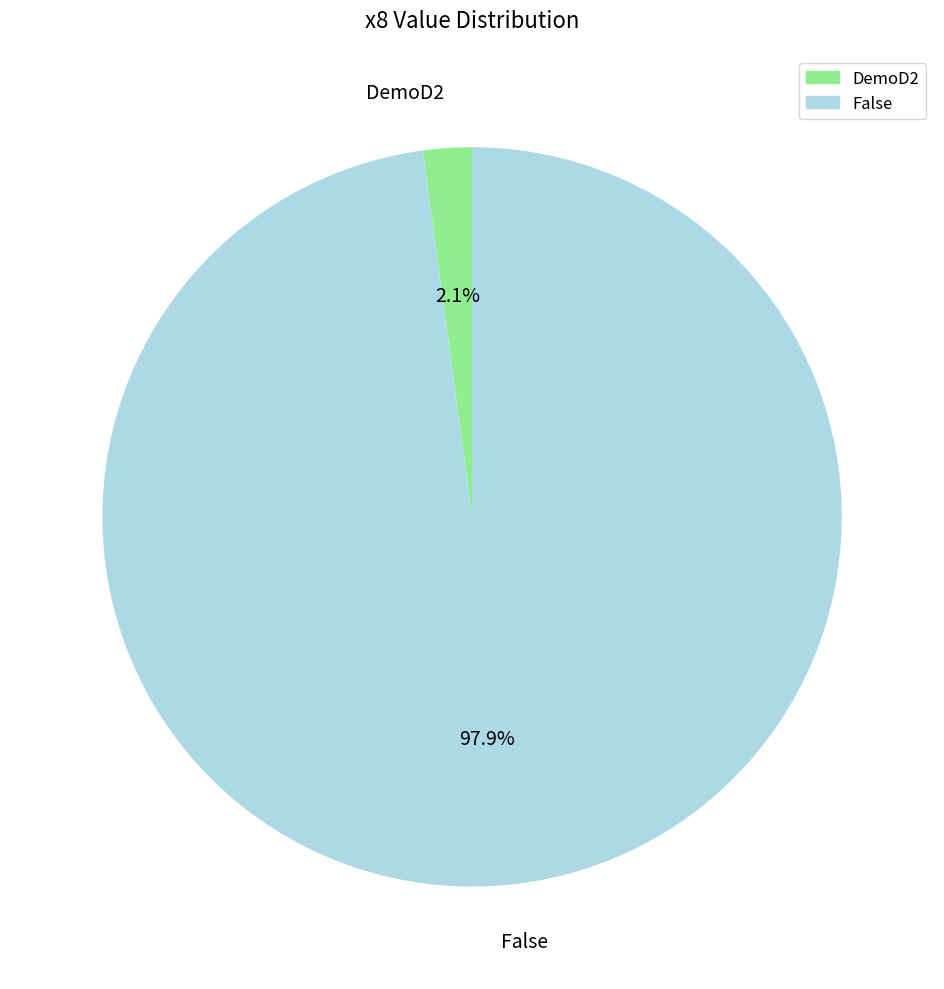

Does any single category account for the majority?

Yes